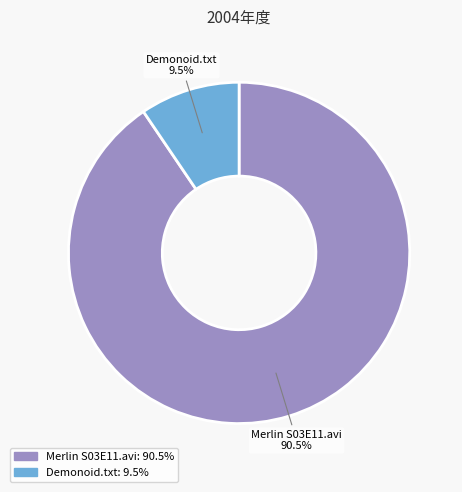

Is there any slice that represents more than half of the pie?

Yes